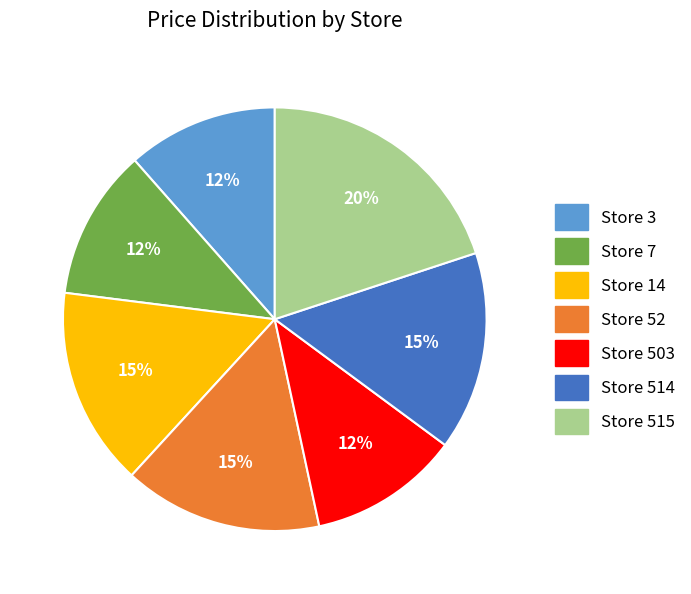

Between Store 3 and Store 52, which is larger?

Store 52